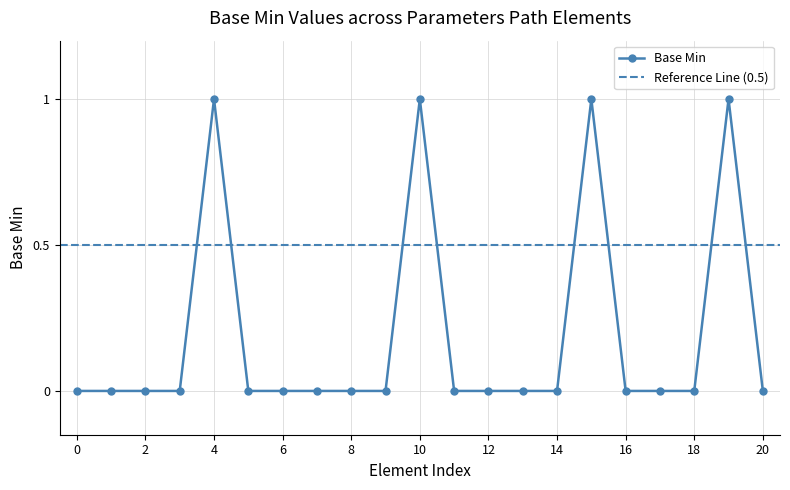

True or false: Base Min has more than 2 interior local peaks.

True